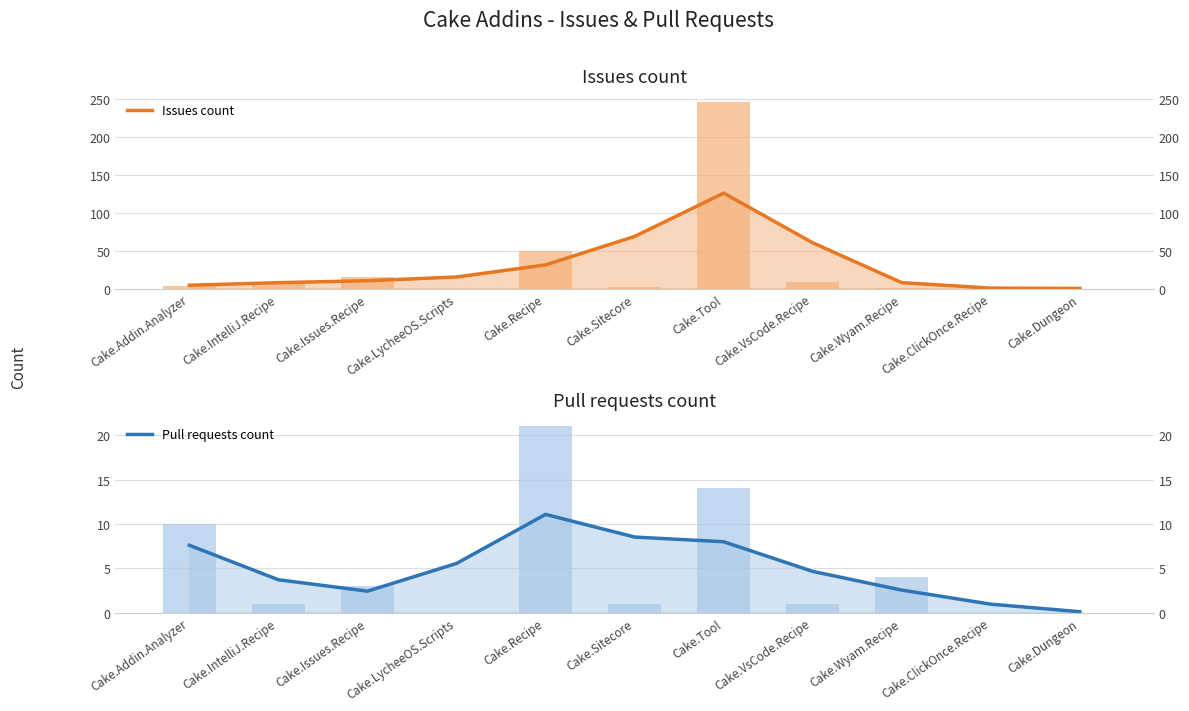

At how many categories does at least one series exceed 22?

4